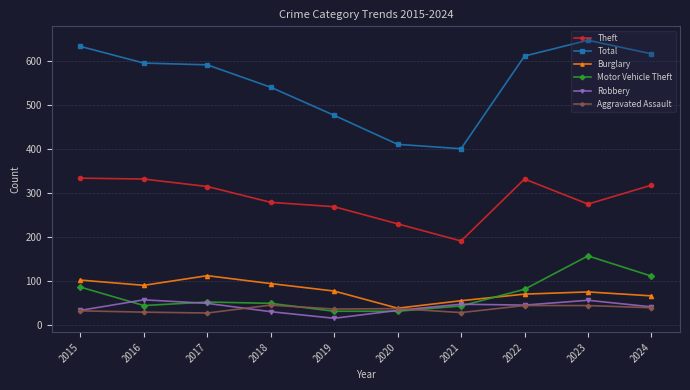

Count the number of categories in the chart.

10